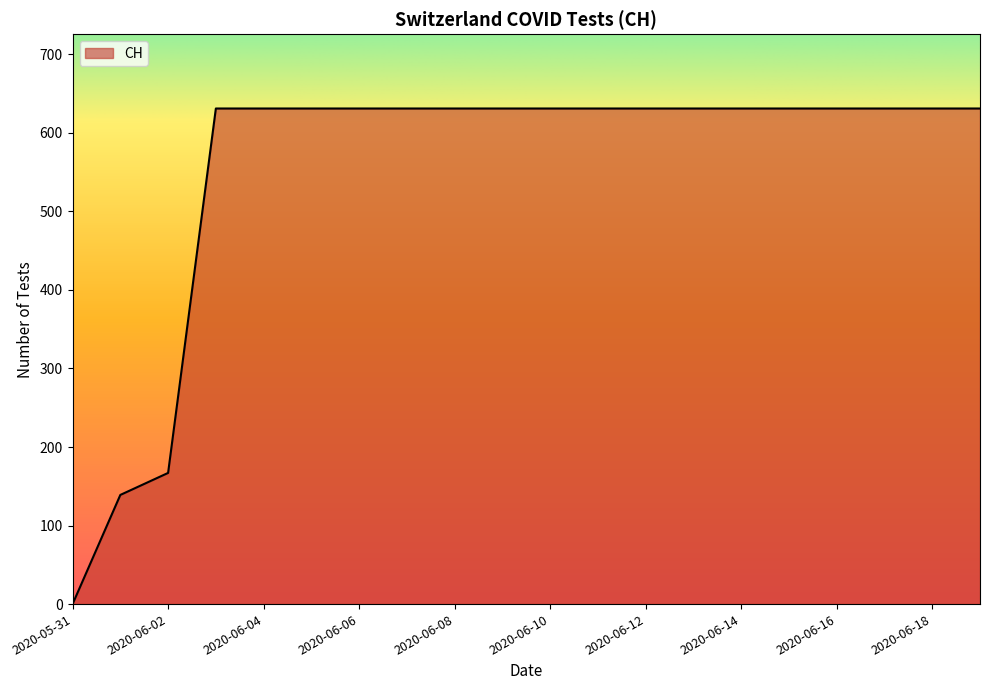

What is the difference between the maximum and minimum values?

631